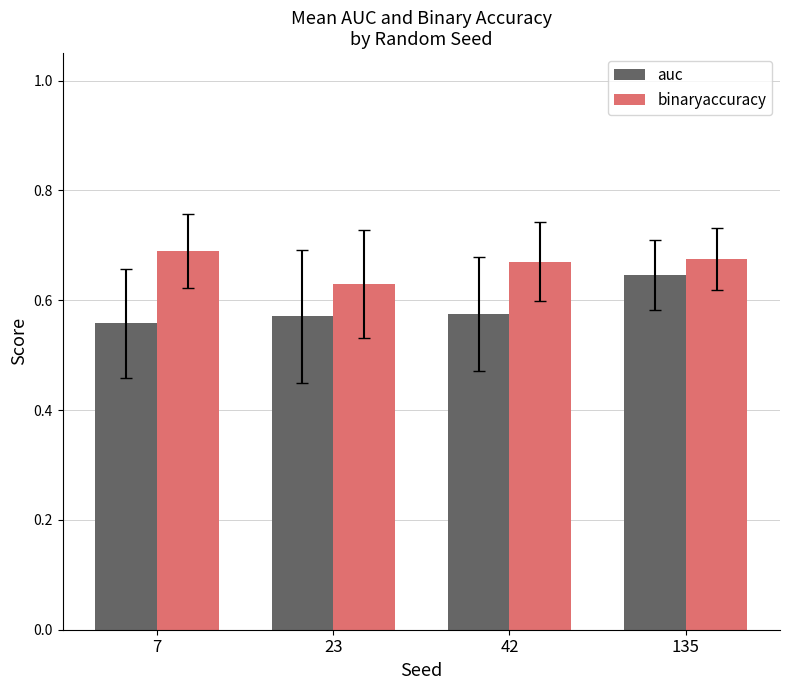

At which label is binaryaccuracy closest to 0?

23